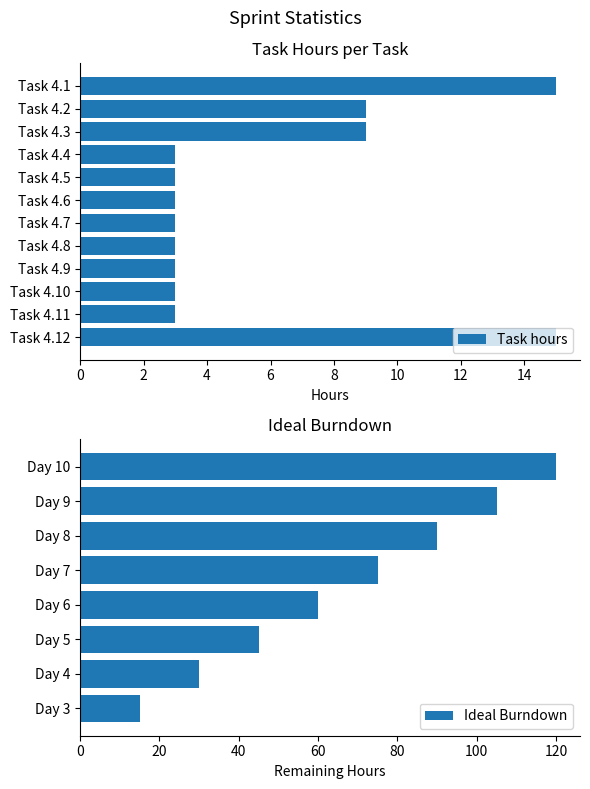

List the labels in order of value, largest first.

Task 4.1, Task 4.12, Task 4.2, Task 4.3, Task 4.4, Task 4.5, Task 4.6, Task 4.7, Task 4.8, Task 4.9, Task 4.10, Task 4.11